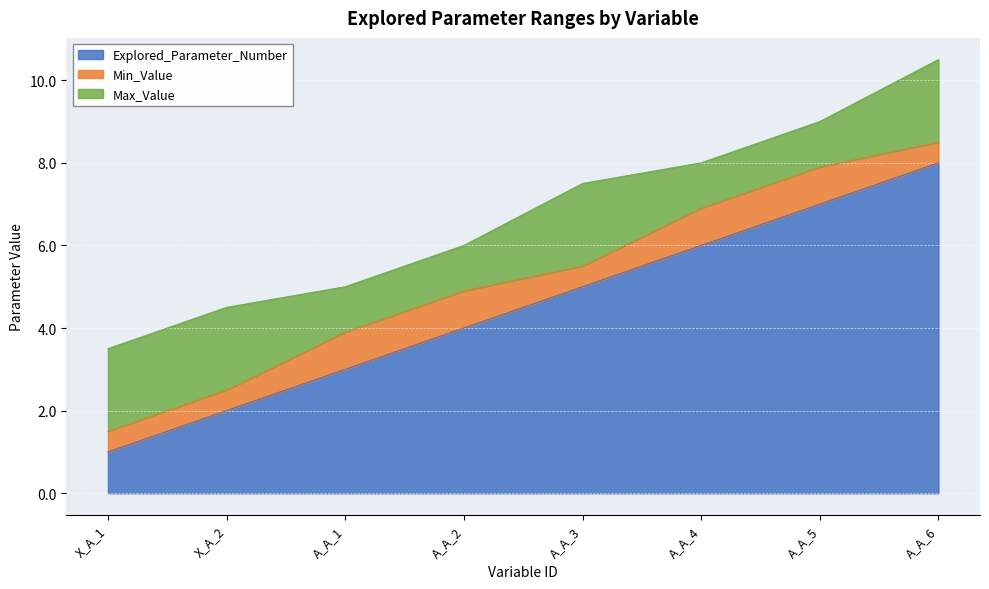

The value of Explored_Parameter_Number at A_A_3 is 5.0. True or false?

True